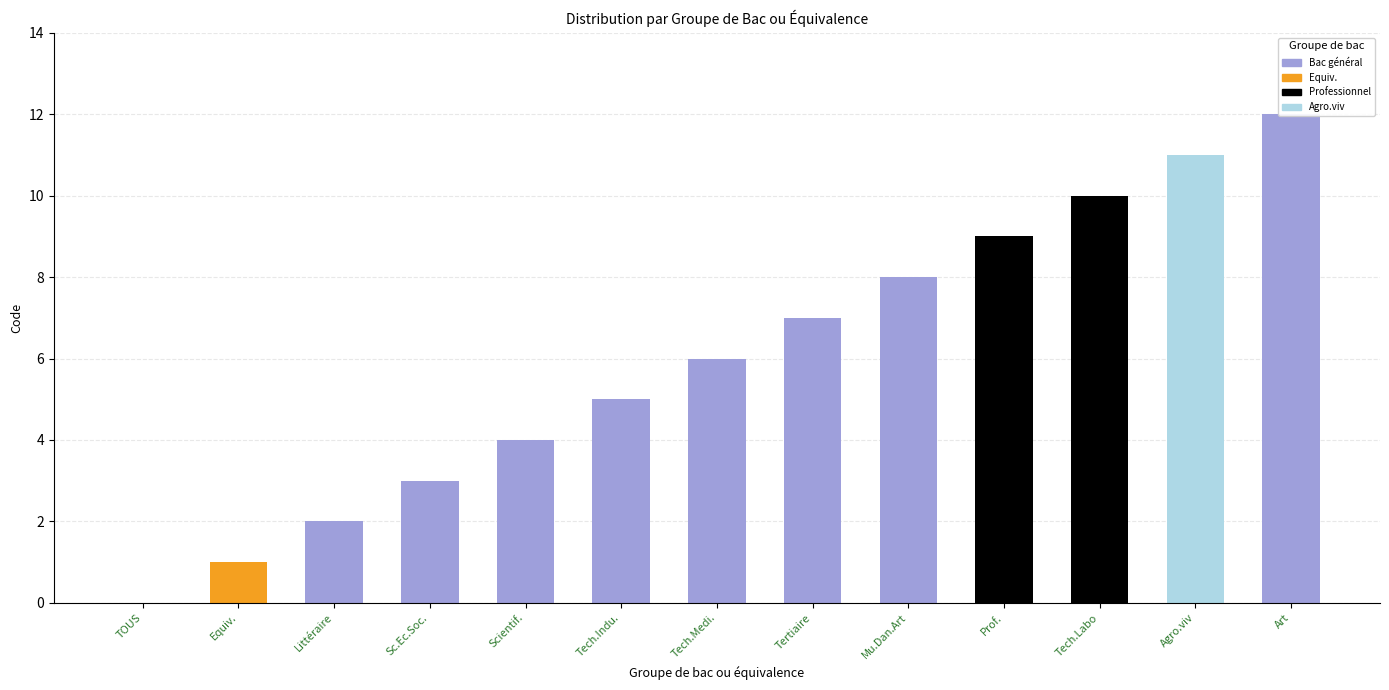

What position from the right is Prof.?

4